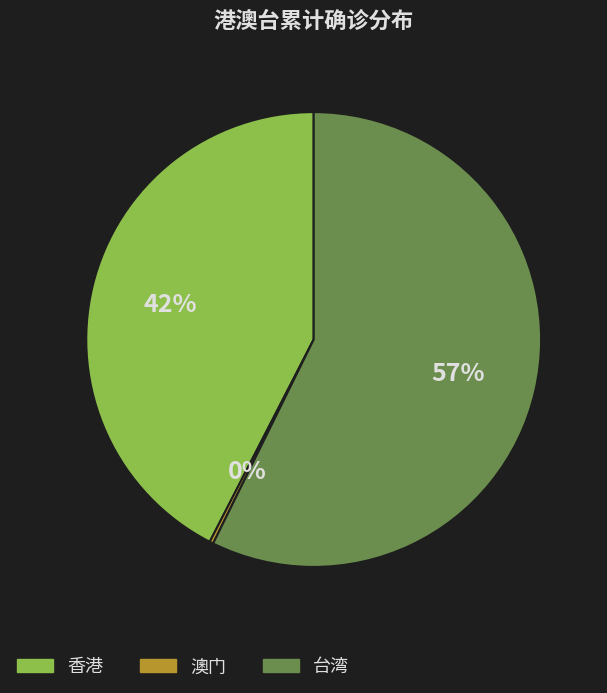

What is the largest slice in the pie chart?

台湾